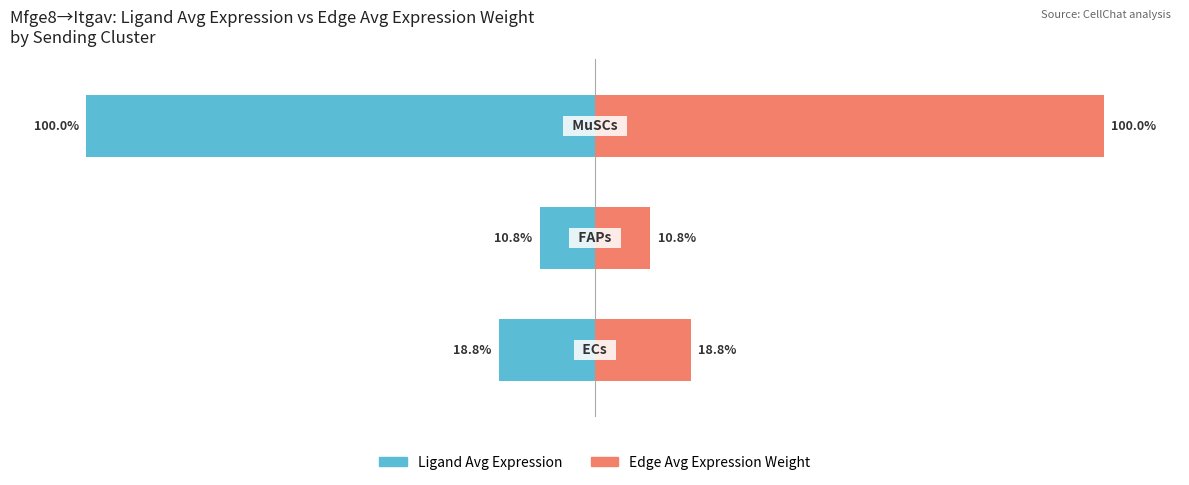

How many groups of bars are there?

3